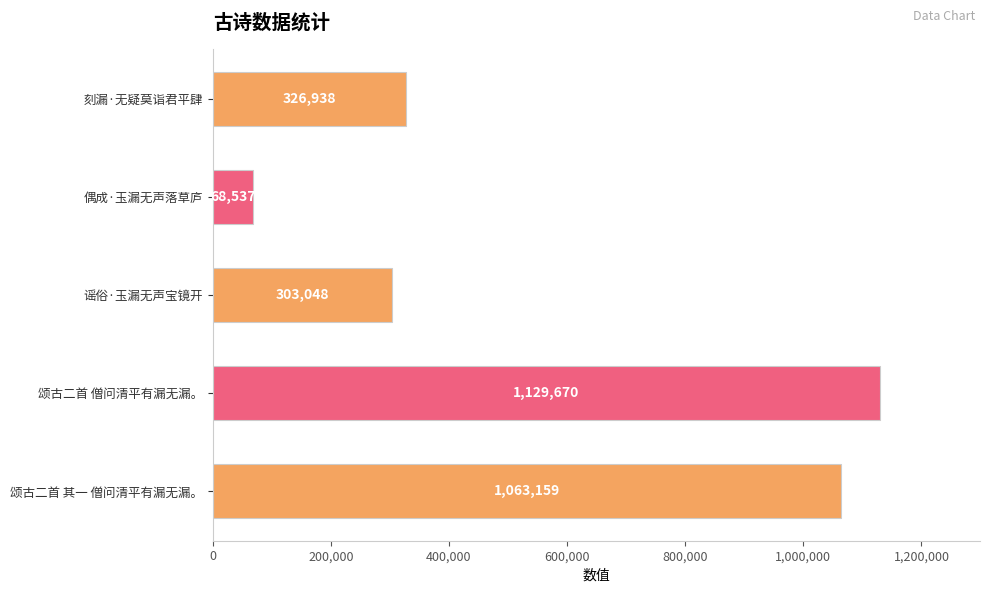

Rank the categories by value from highest to lowest.

颂古二首 僧问清平有漏无漏。, 颂古二首 其一 僧问清平有漏无漏。, 刻漏·无疑莫诣君平肆, 谣俗·玉漏无声宝镜开, 偶成·玉漏无声落草庐